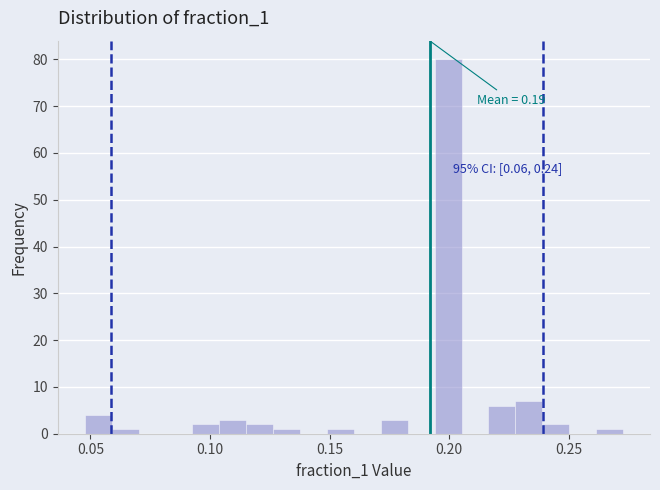

Read against the x-axis, roughly where is the centre of the tallest bar?

0.200